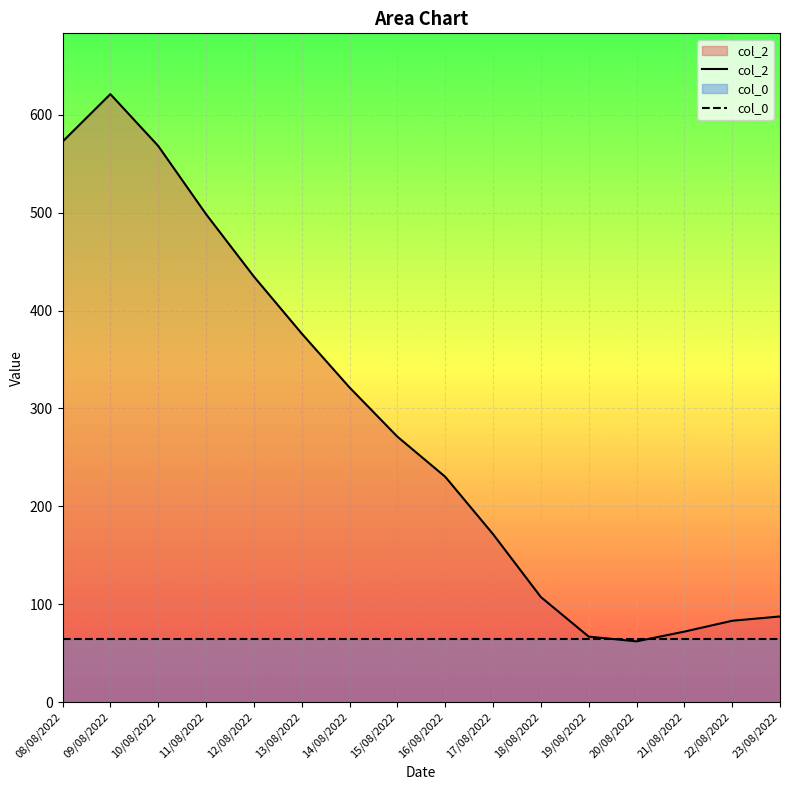

What position from the right is 15/08/2022?

9